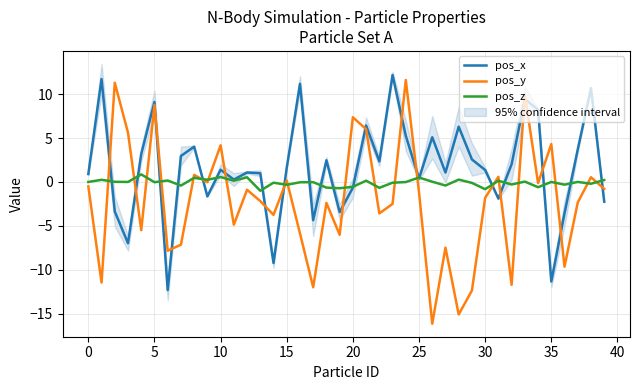

Which has a higher value, 21 or 24?

21